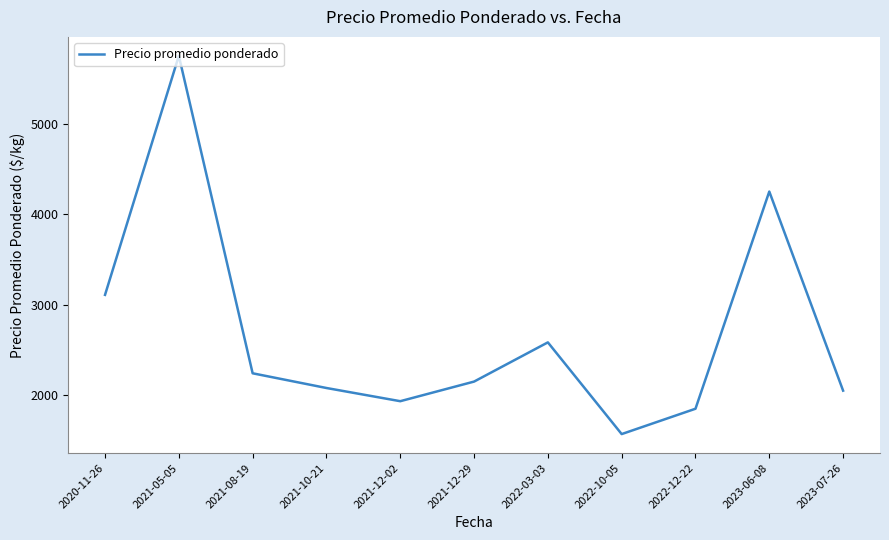

Approximately how many times larger is the value at 2021-08-19 compared to 2021-12-29?

1.0